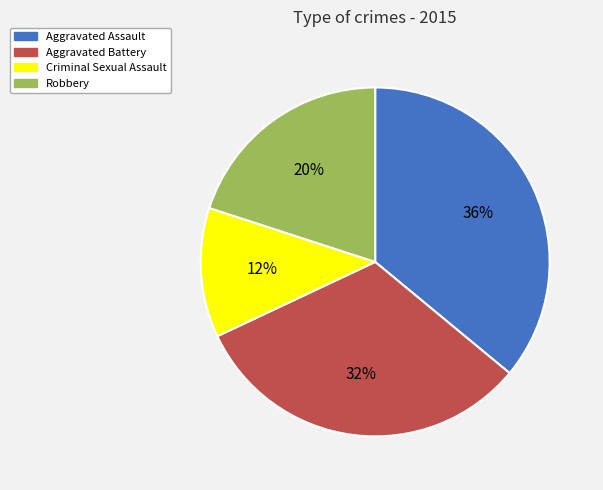

To the nearest percent, what portion does Robbery represent?

20%